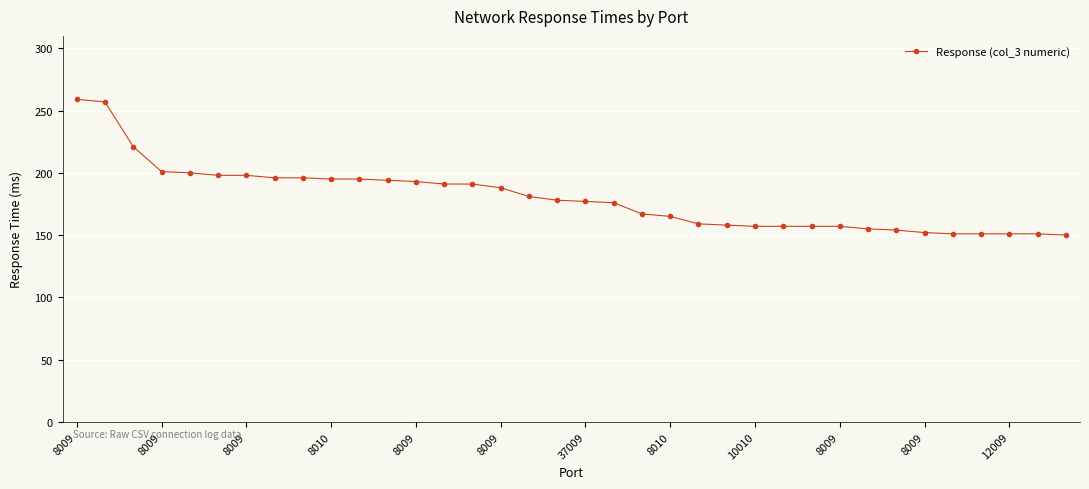

How many lines are shown in the chart?

1